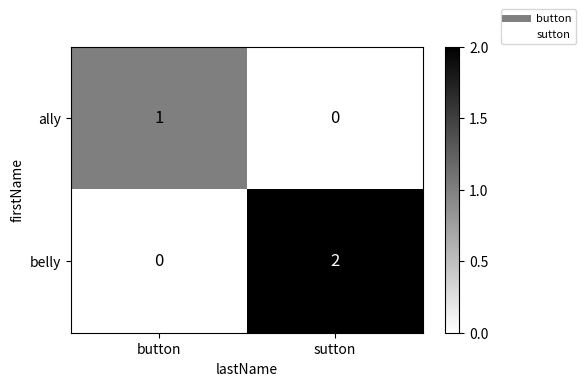

Reading right to left, list all the values displayed in this chart.

ally: sutton=0	button=1
belly: sutton=2	button=0